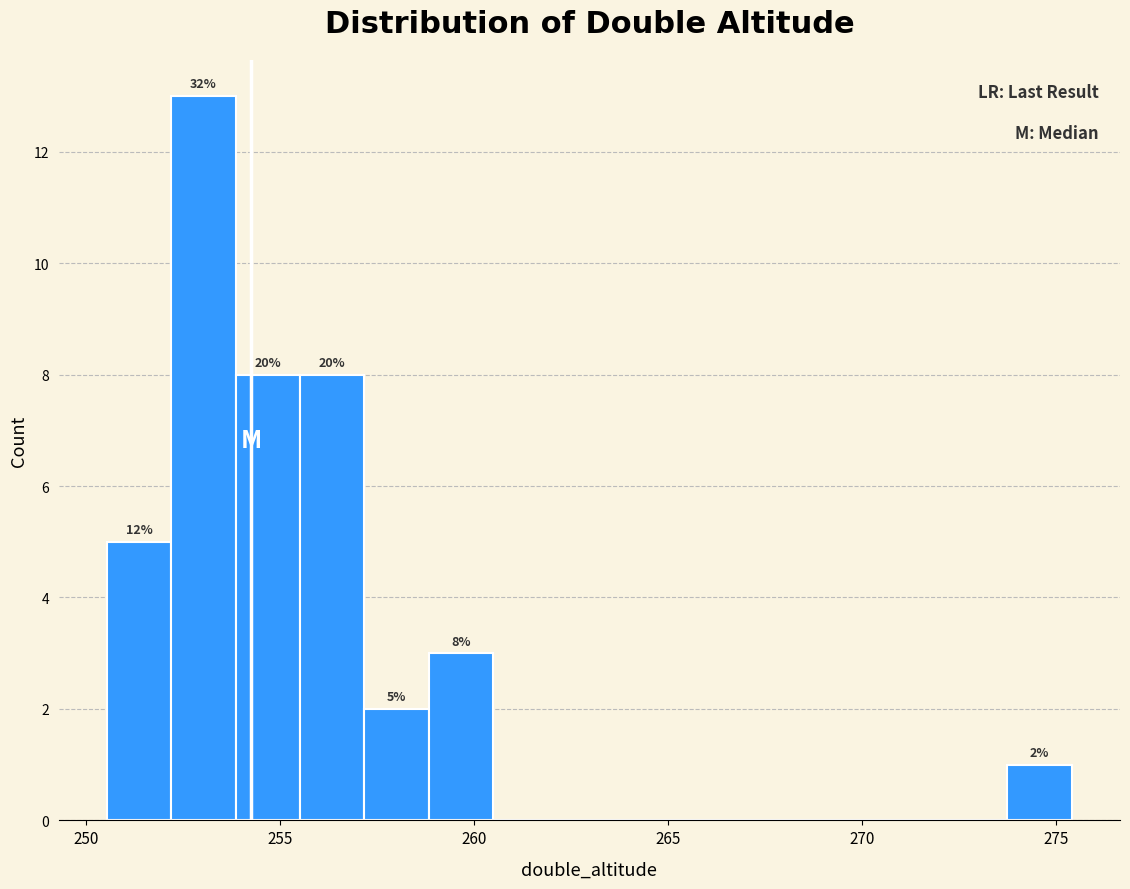

Around what value on the x-axis is the tallest bar? Give the approximate position of its centre, as read against the axis.

253.0